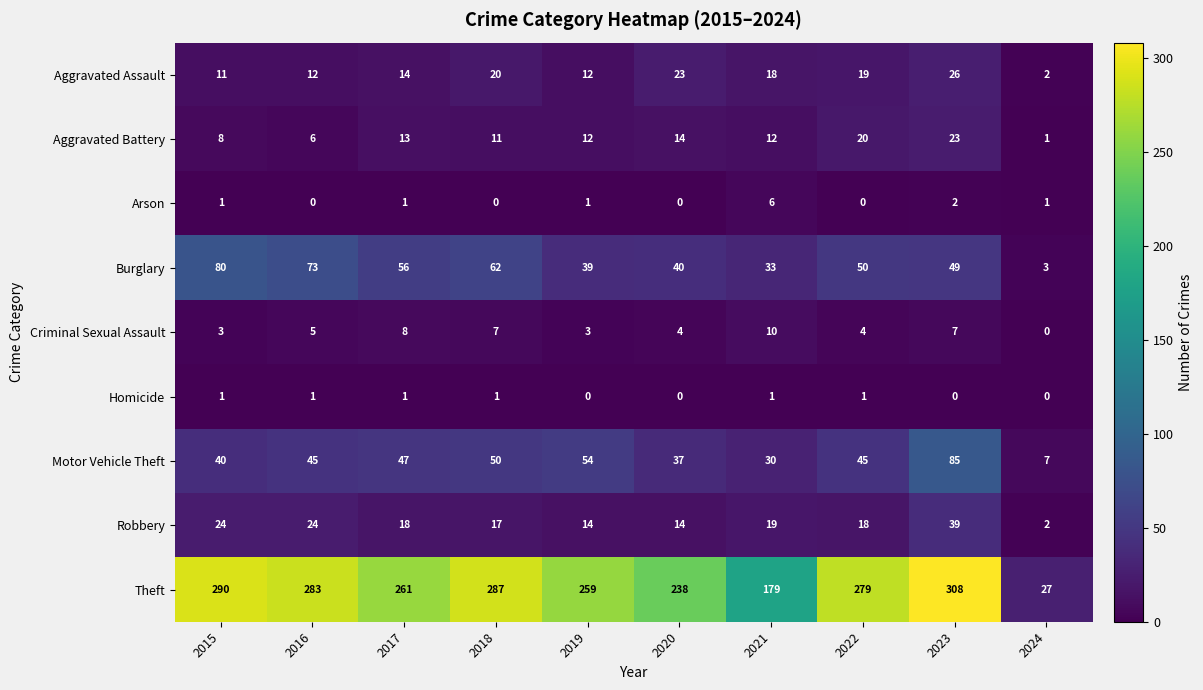

What is the difference between the highest and lowest values at 2019?

259